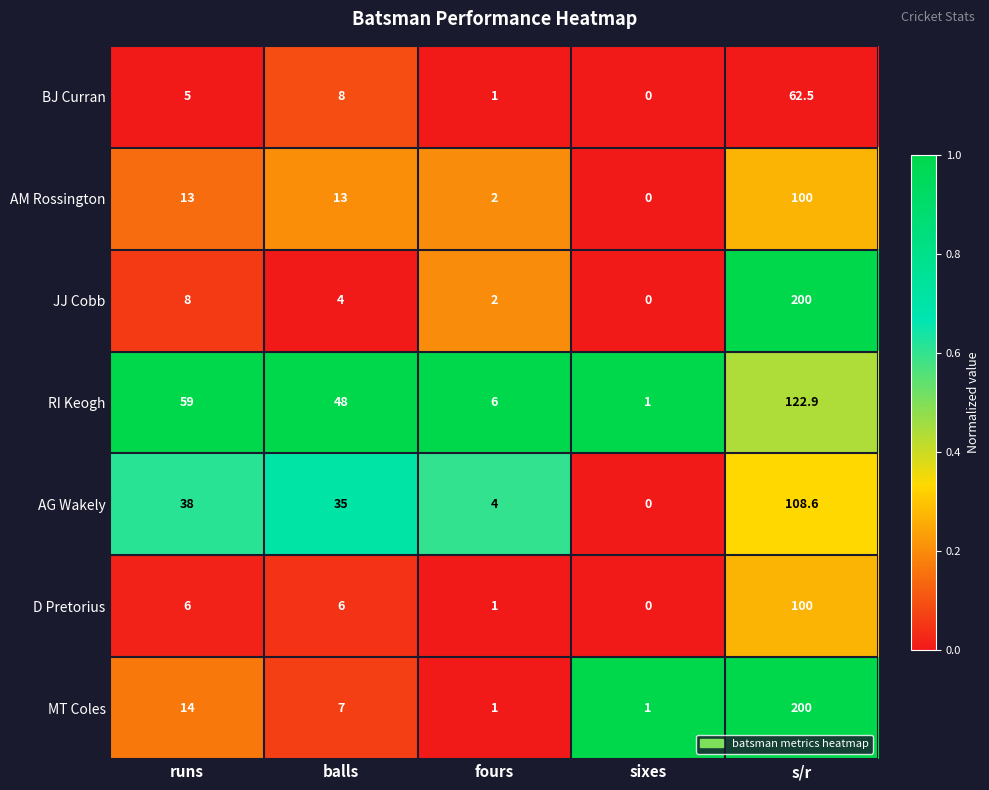

At which category is the sum across all series the highest?

s/r